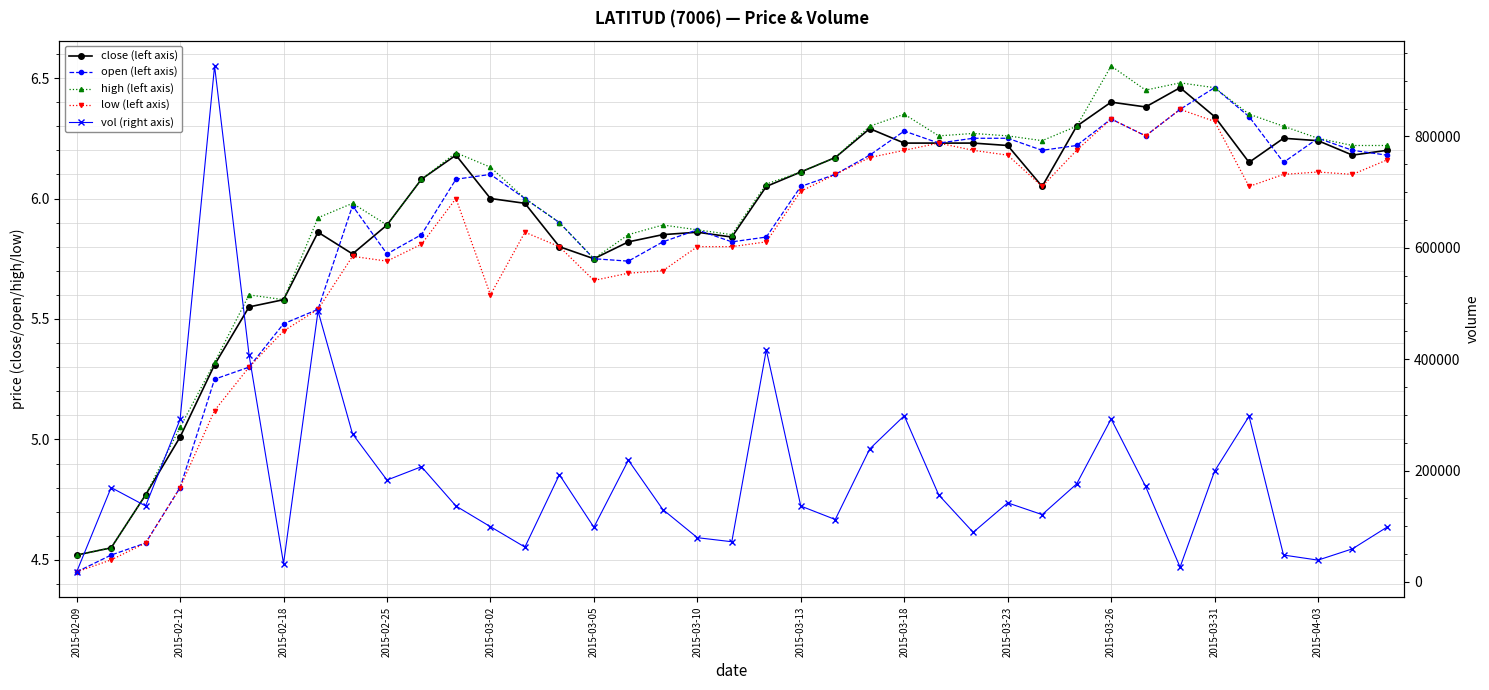

What position from the left is 2015-04-03?

37